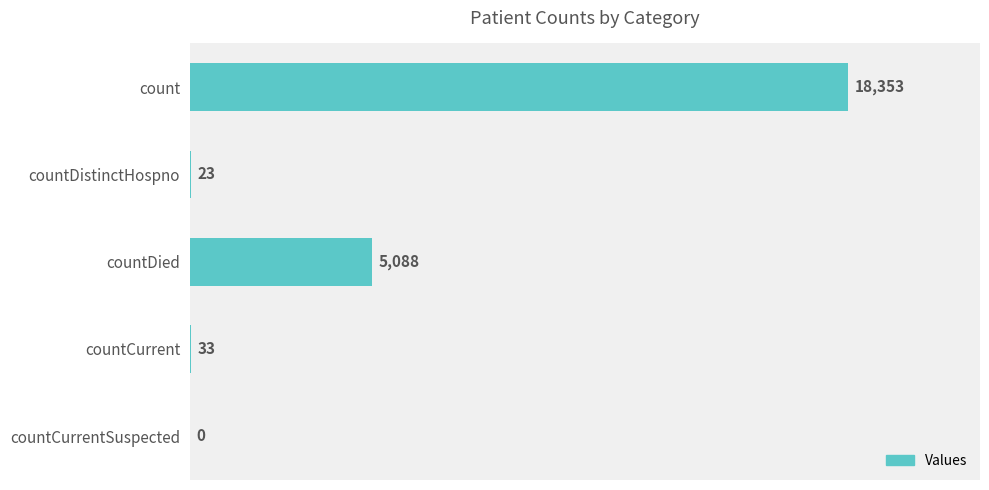

What is the ratio of the value at countCurrent to the value at countDistinctHospno?

1.4